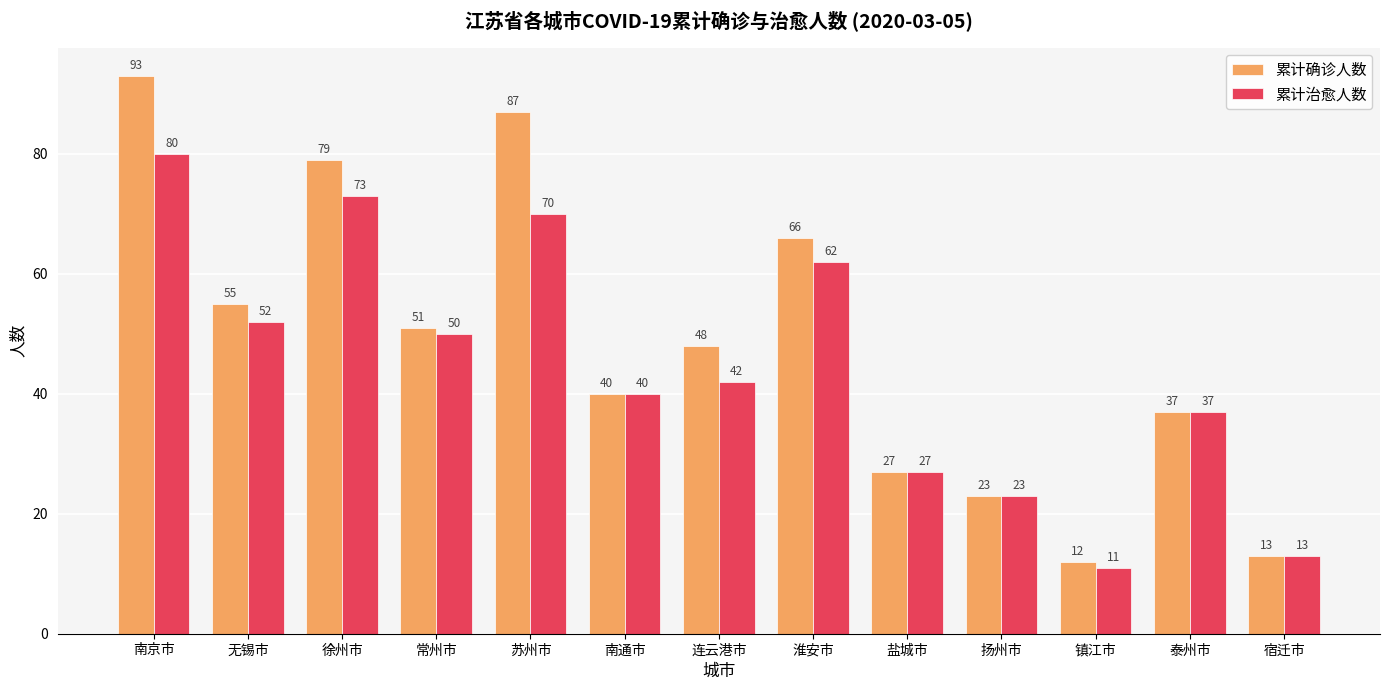

What position from the left is 徐州市?

3